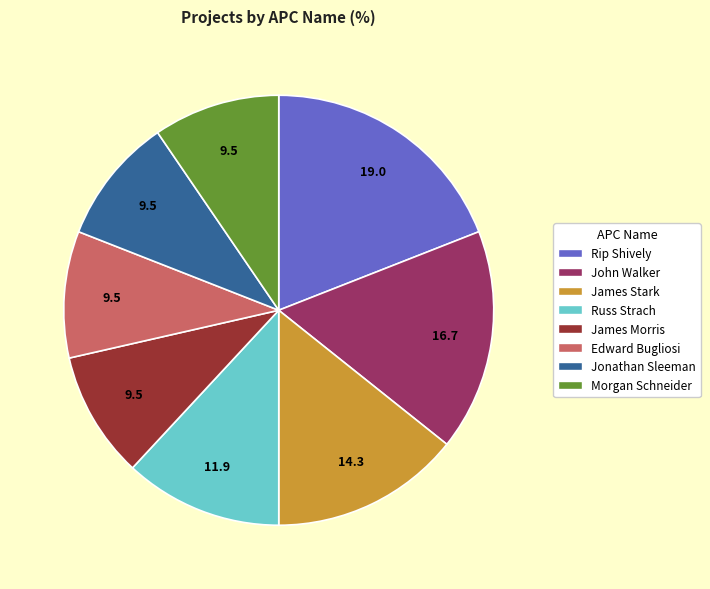

Count the number of slices in the pie.

8